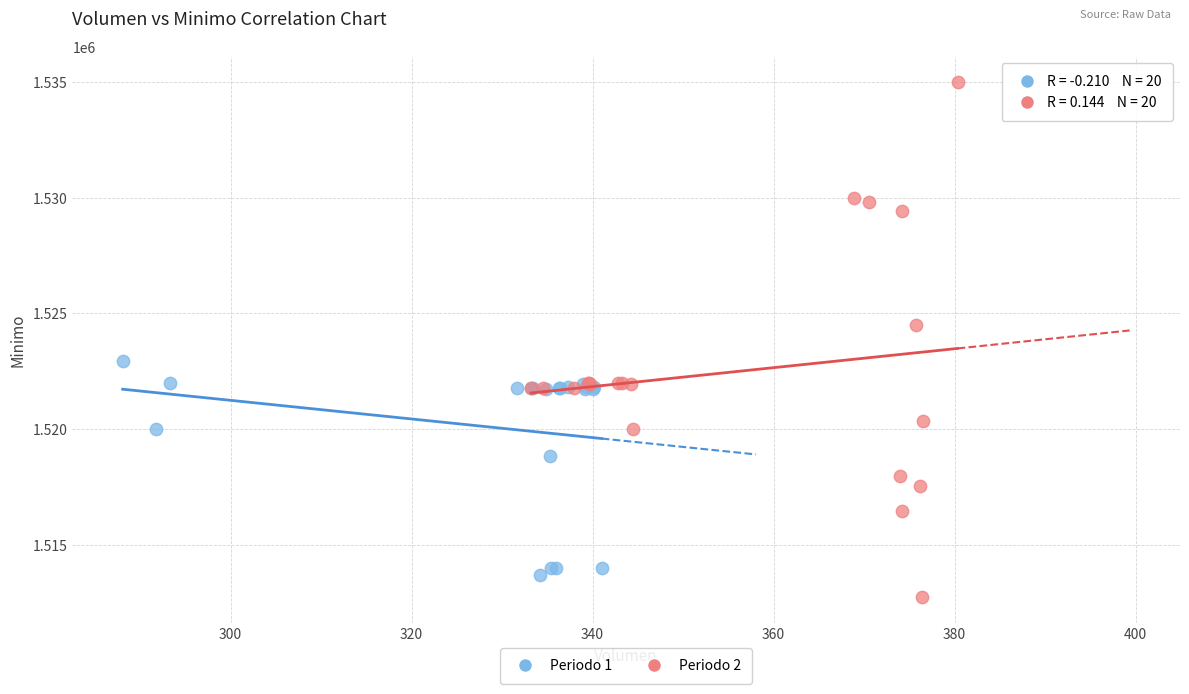

Which series reaches the minimum Y coordinate?

Periodo 2